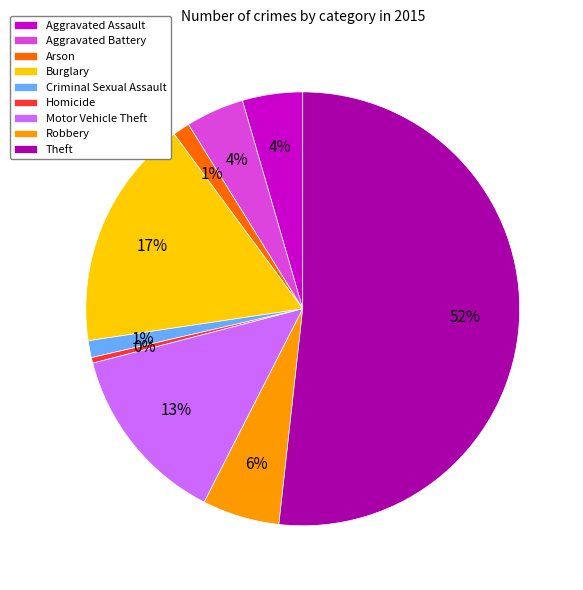

To the nearest percent, what is the average slice percentage?

11%